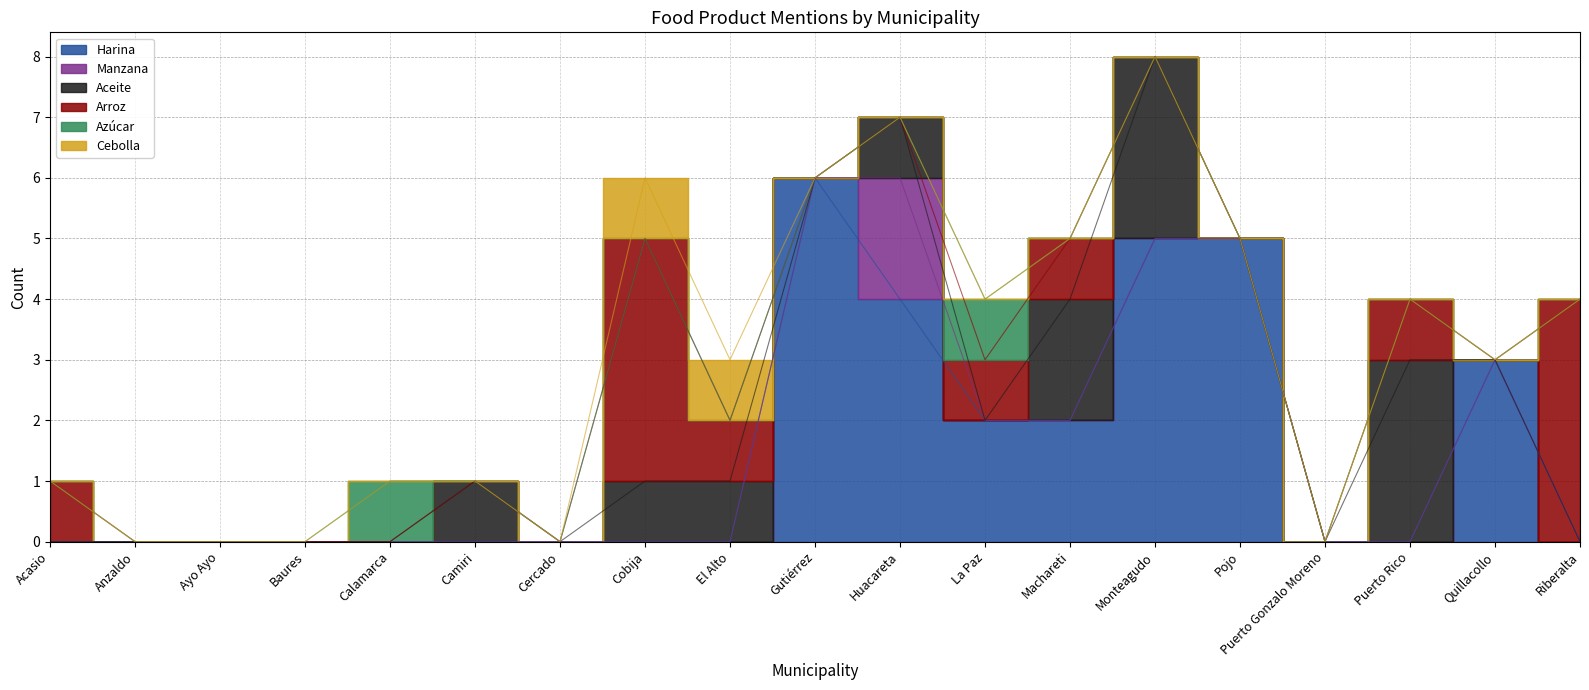

What is the spread (max minus min) of values at Puerto Rico?

3